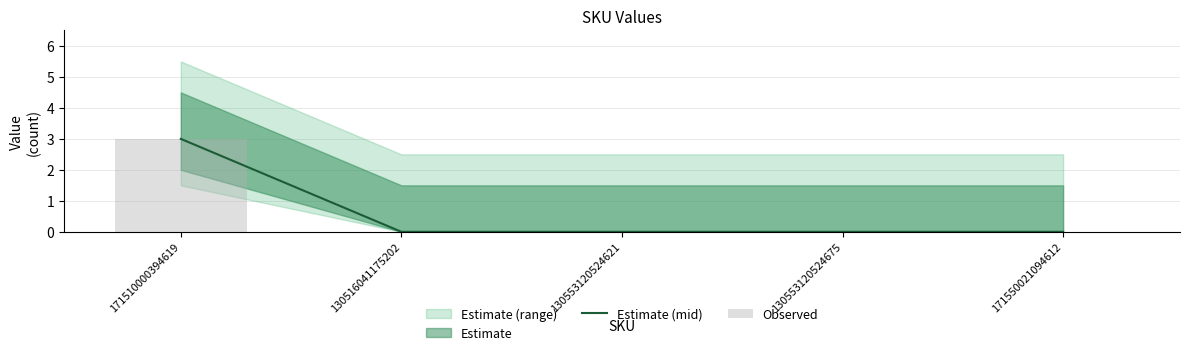

Which category has the highest value in the Estimate (mid) series?

171510000394619